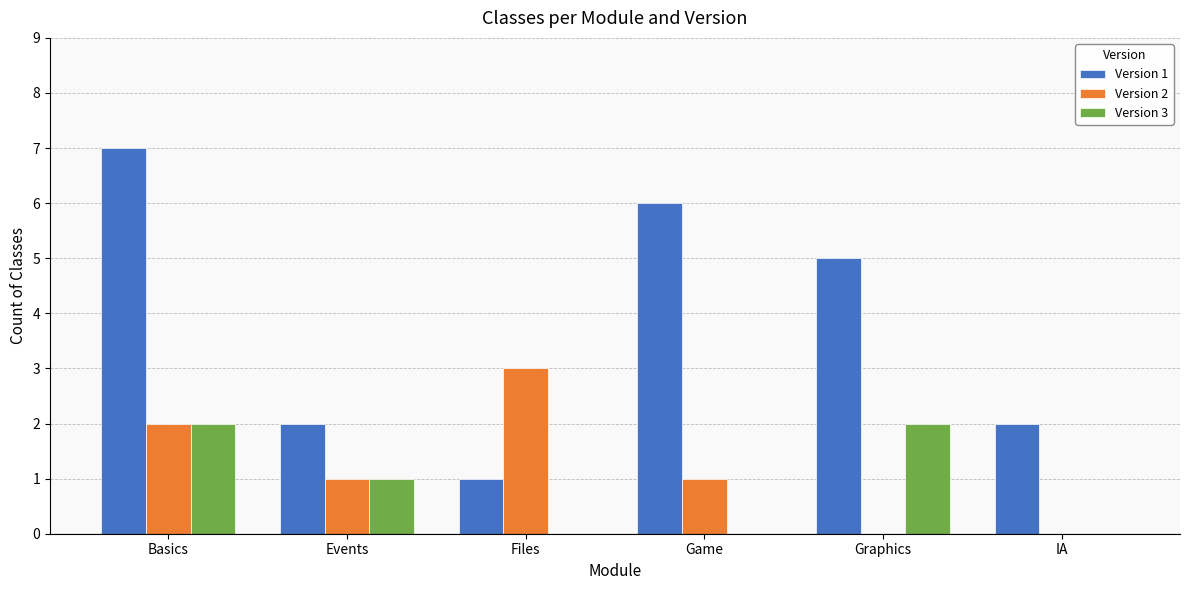

Does the chart contain stacked bars?

No